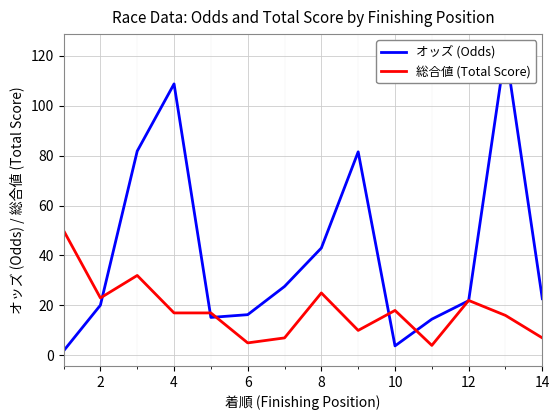

The value of 総合値 (Total Score) at 14 is 7. True or false?

True